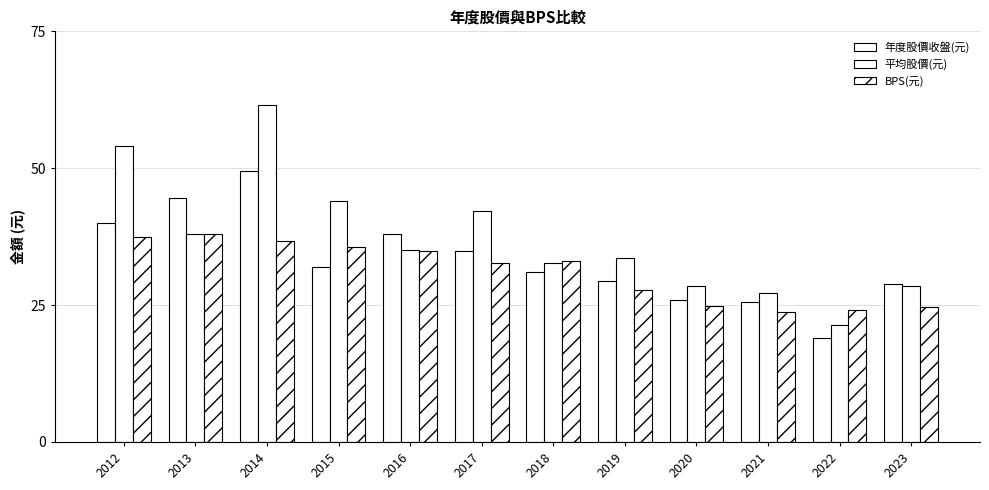

Does the chart contain any negative values?

No